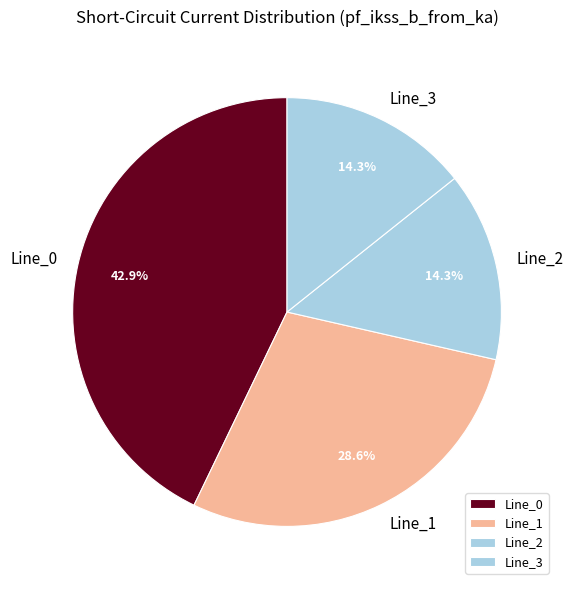

What percentage is the Line_0 slice, to the nearest percent?

43%